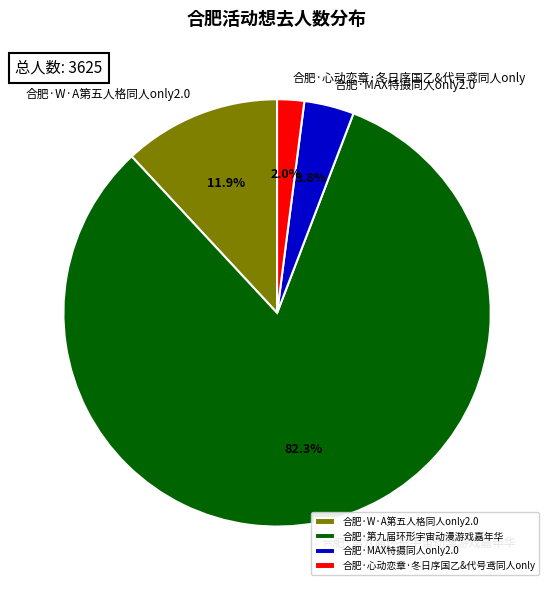

Does 合肥·W·A第五人格同人only2.0 account for over 50% of the chart?

No